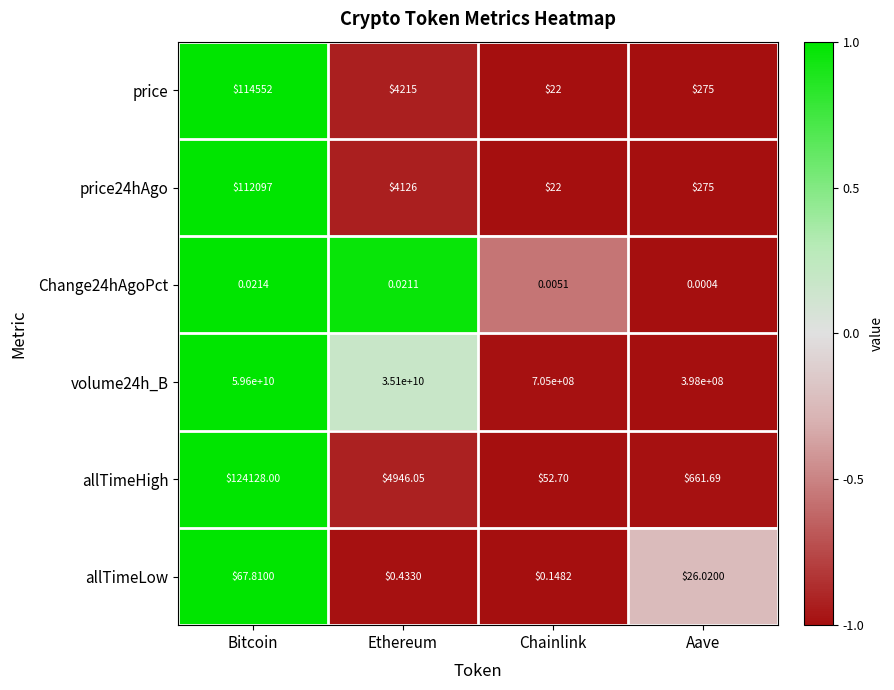

Which category has the highest value across all series?

Bitcoin